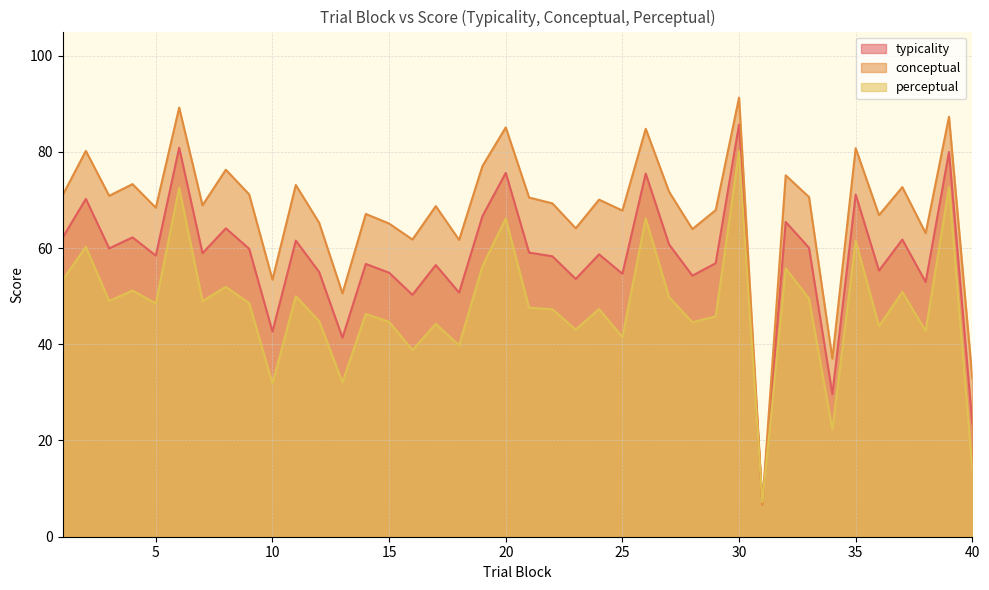

Reading right to left, list all the values displayed in this chart.

typicality: 40=23.5	39=80.0	38=52.9	37=61.8	36=55.3	35=71.1	34=29.6	33=60.0	32=65.4	31=6.9	30=85.7	29=56.9	28=54.3	27=60.8	26=75.5	25=54.6	24=58.7	23=53.6	22=58.3	21=59.1	20=75.6	19=66.6	18=50.7	17=56.5	16=50.3	15=54.9	14=56.7	13=41.4	12=55.0	11=61.5	10=42.6	9=59.9	8=64.1	7=58.9	6=80.9	5=58.4	4=62.2	3=59.9	2=70.2	1=62.1
conceptual: 40=32.9	39=87.3	38=63.1	37=72.7	36=66.8	35=80.8	34=37.0	33=70.6	32=75.1	31=6.6	30=91.3	29=67.9	28=64.0	27=71.7	26=84.8	25=67.8	24=70.1	23=64.1	22=69.3	21=70.5	20=85.1	19=77.0	18=61.7	17=68.7	16=61.8	15=65.1	14=67.1	13=50.6	12=65.2	11=73.1	10=53.4	9=71.2	8=76.3	7=68.9	6=89.2	5=68.4	4=73.3	3=70.9	2=80.2	1=71.0
perceptual: 40=14.1	39=72.7	38=42.8	37=50.9	36=43.8	35=61.5	34=22.3	33=49.5	32=55.8	31=7.1	30=80.1	29=45.8	28=44.6	27=49.8	26=66.2	25=41.5	24=47.3	23=43.0	22=47.3	21=47.6	20=66.2	19=56.2	18=39.8	17=44.2	16=38.8	15=44.7	14=46.3	13=32.1	12=44.8	11=50.0	10=31.8	9=48.6	8=51.9	7=49.0	6=72.5	5=48.5	4=51.2	3=49.0	2=60.2	1=53.3